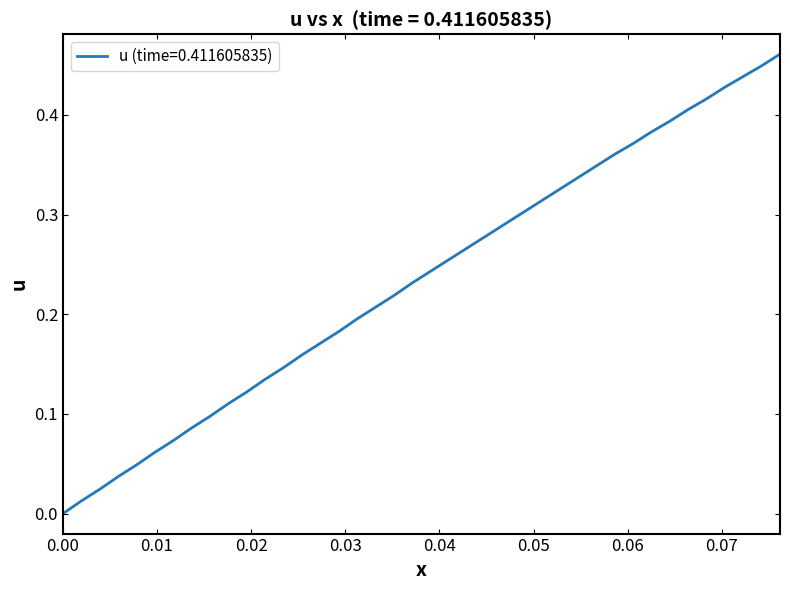

How many lines are shown in the chart?

1